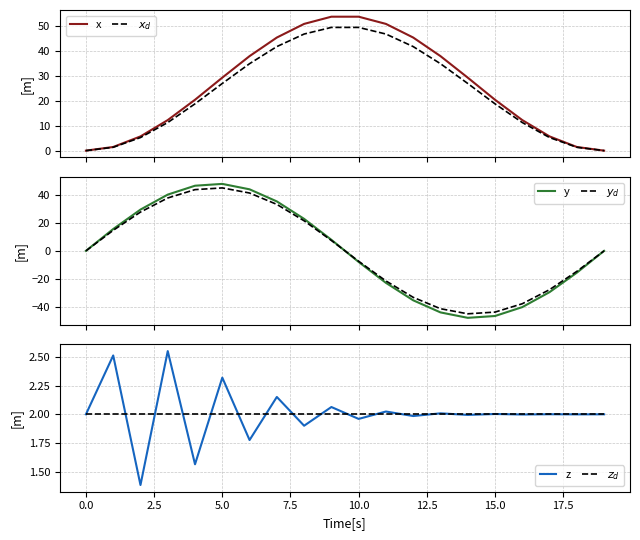

Is it true that z equals 1.0 at 5.0?

False